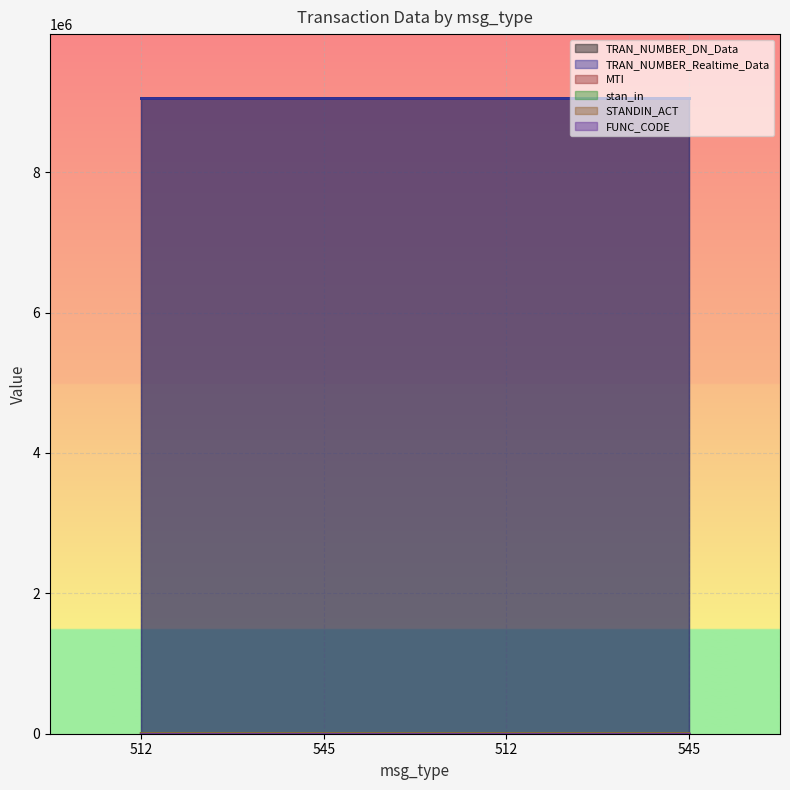

The TRAN_NUMBER_DN_Data series shows 13646614 at 512. True or false?

False